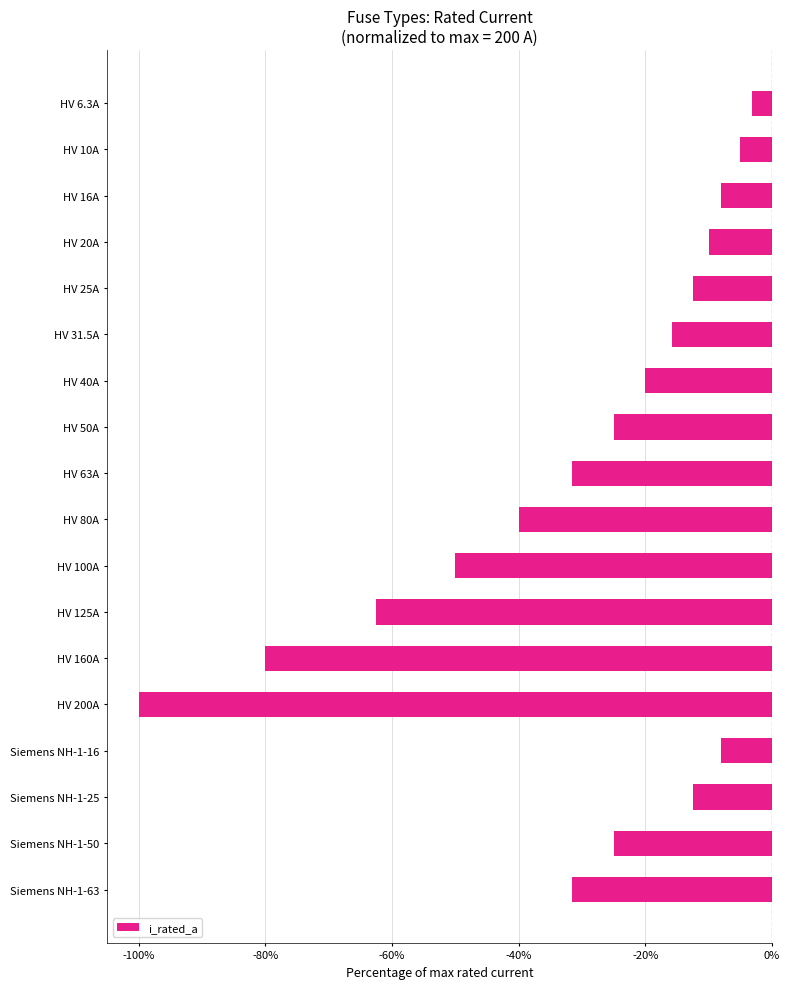

Does the chart contain any negative values?

Yes